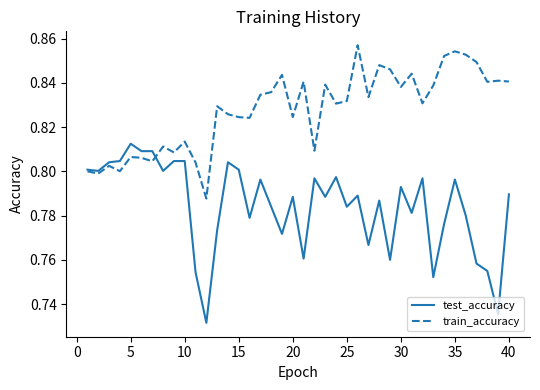

Does the chart display data point markers on the line(s)?

No